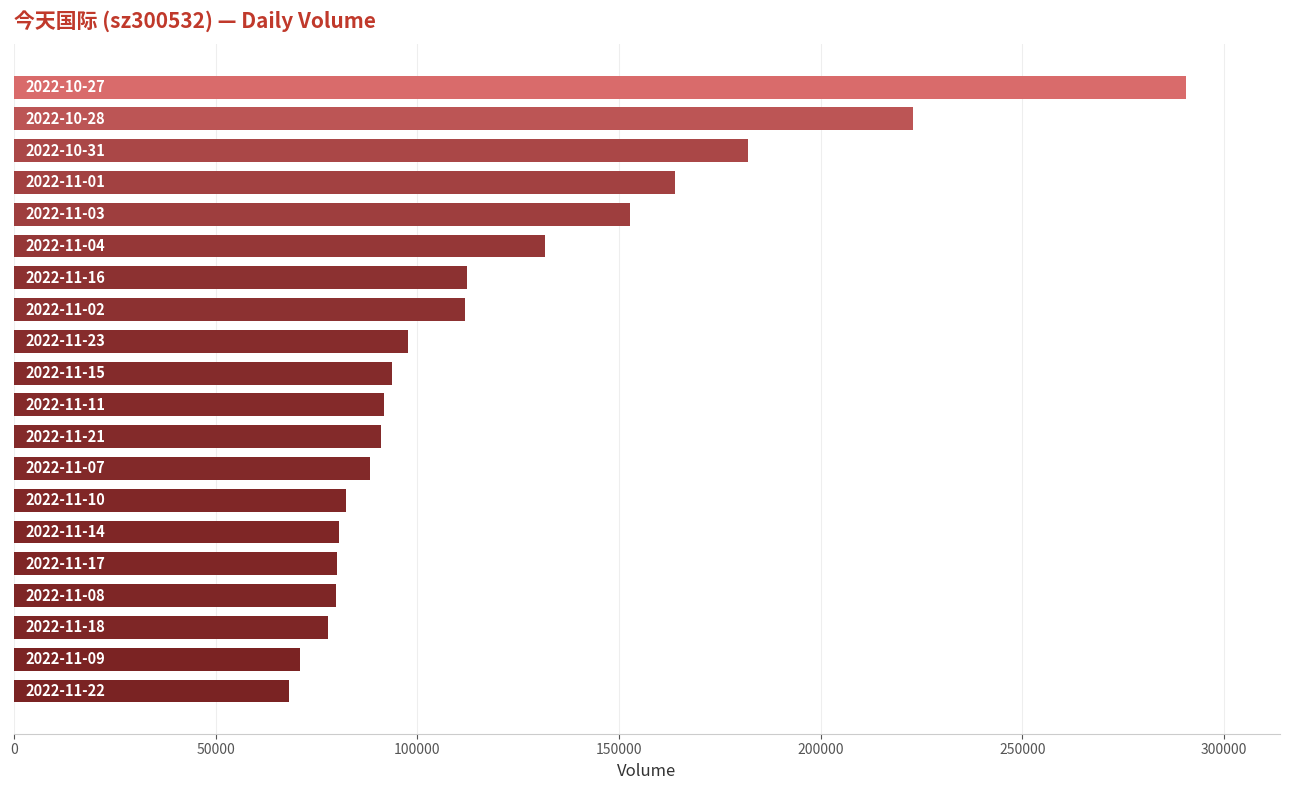

What is the difference between the second highest and minimum values?

154600